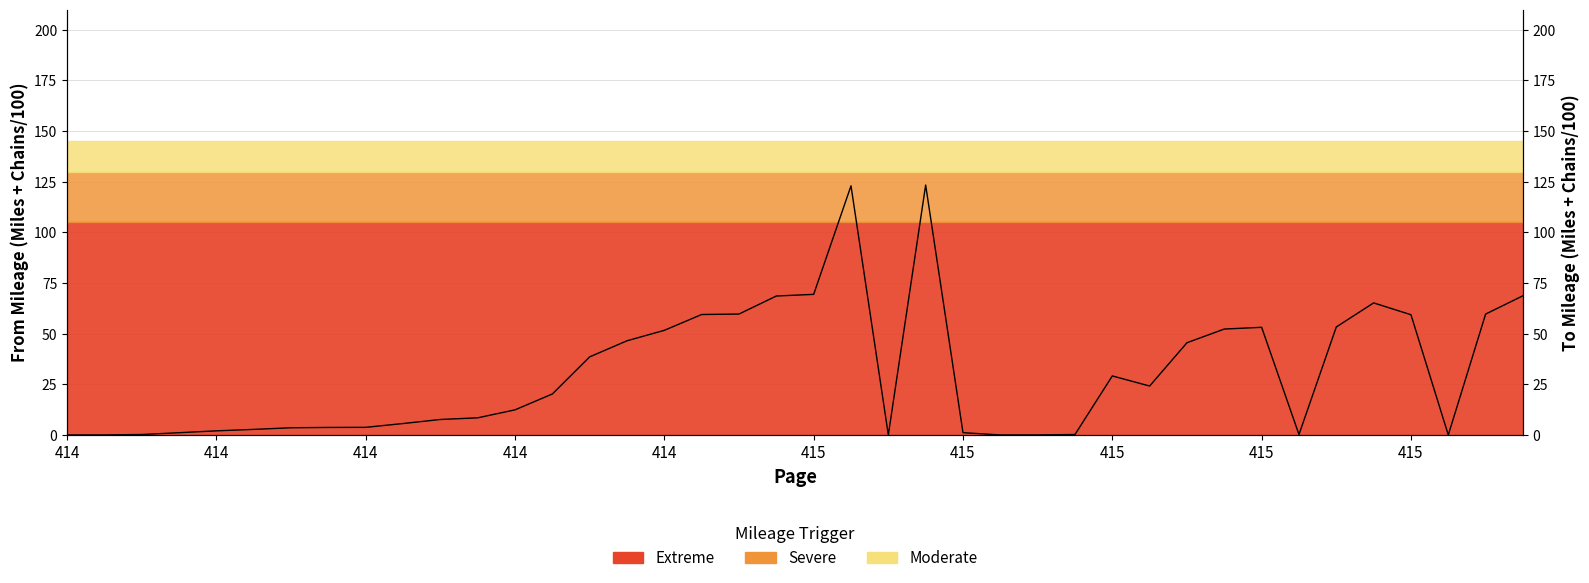

True or false: To Mileage has a value of 29.5 at 29.

False